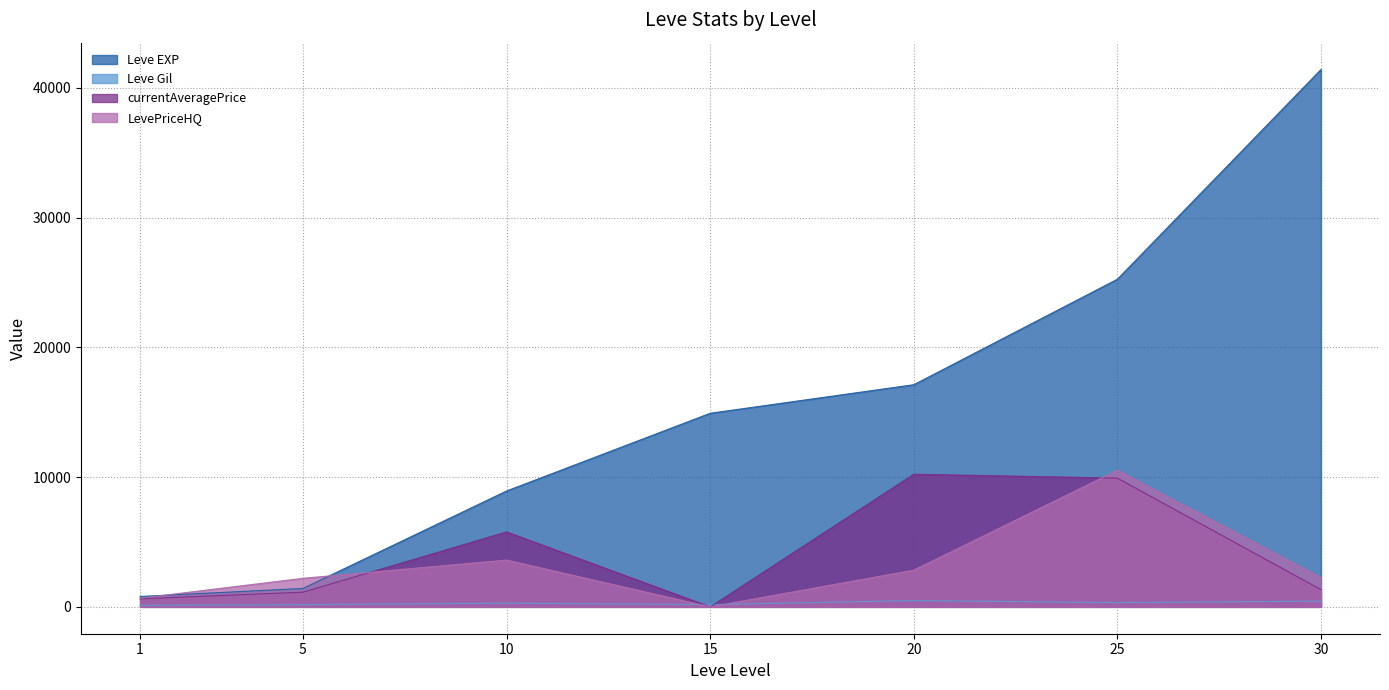

The Leve Gil series shows 169.0 at 5. True or false?

True